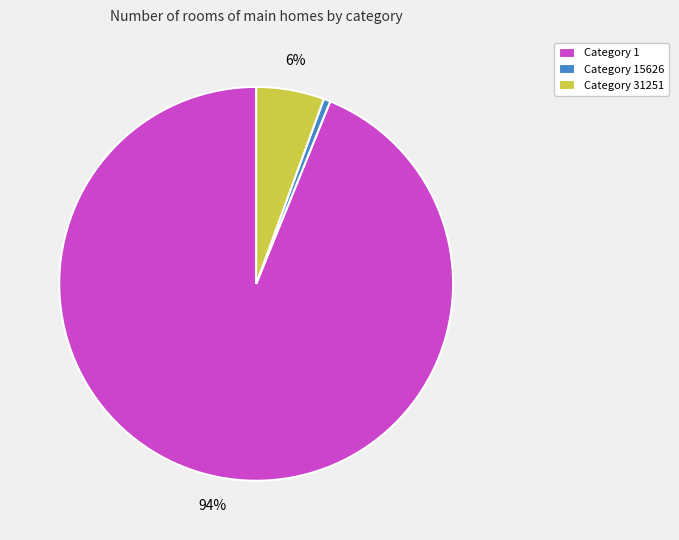

What percentage is the Category 31251 slice, to the nearest percent?

6%